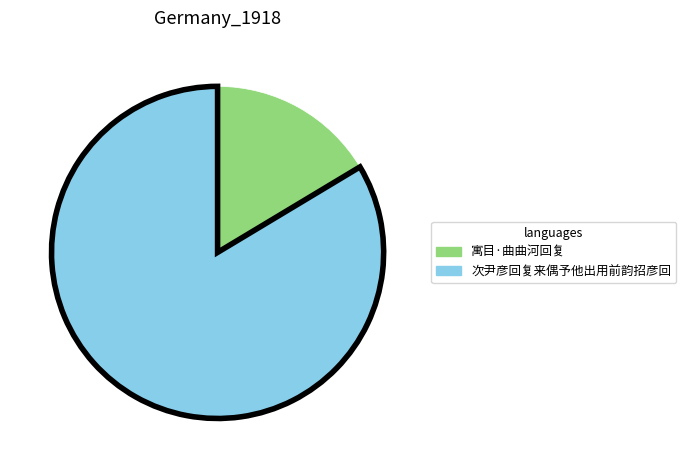

Does any single category account for the majority?

Yes